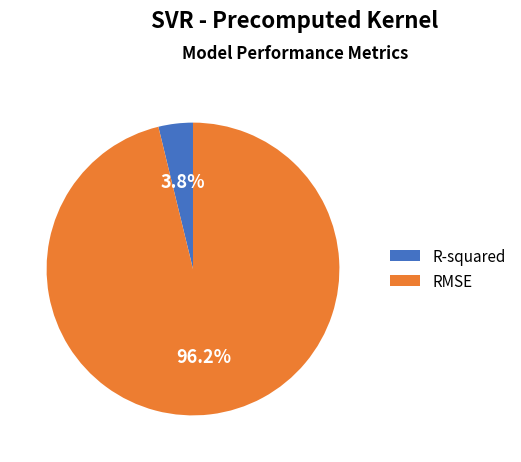

How many slices are in this pie chart?

2